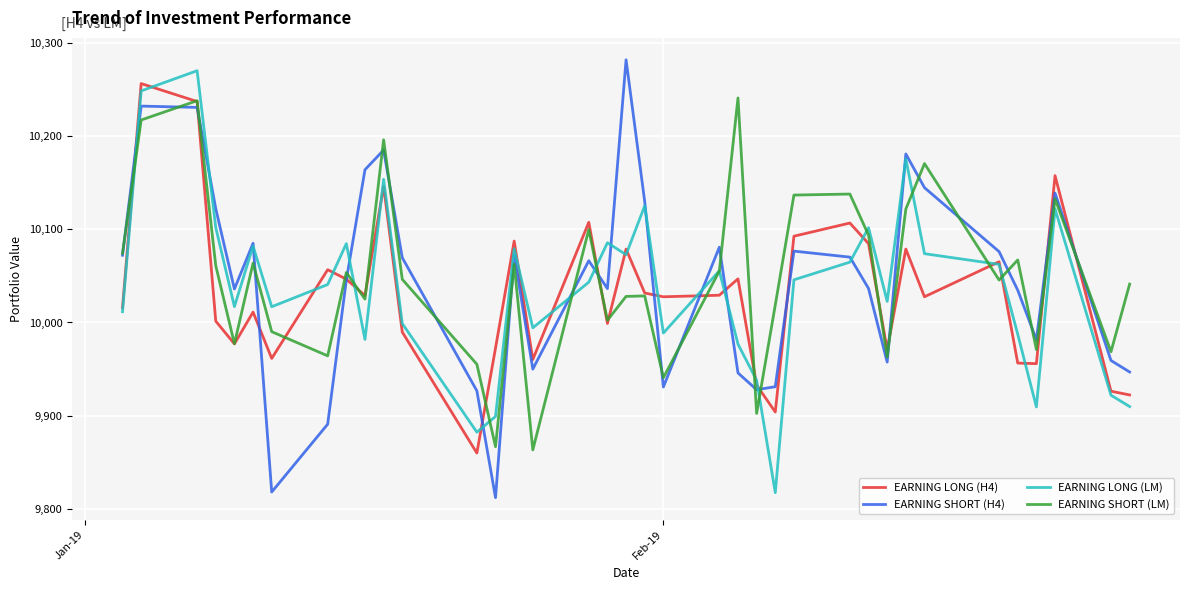

What is the maximum value for EARNING LONG (H4)?

10256.0